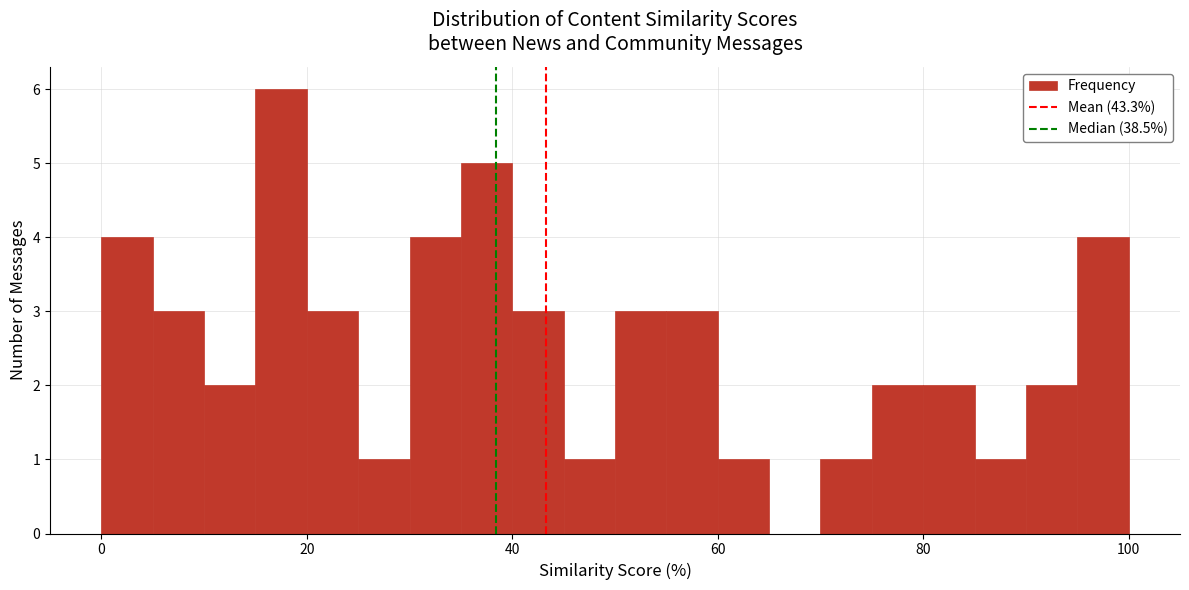

Read against the x-axis, roughly where is the centre of the tallest bar?

18